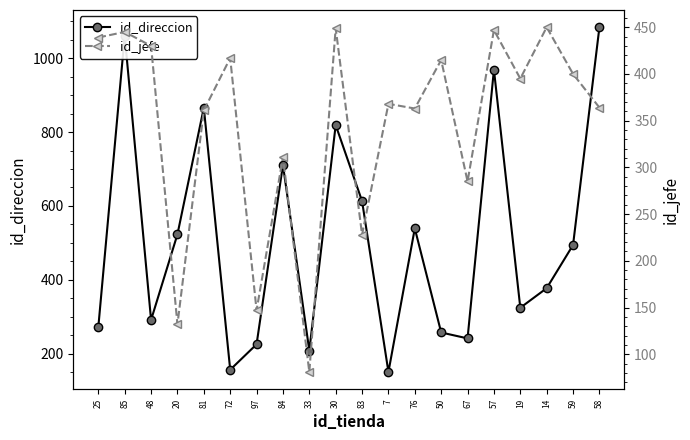

True or false: id_direccion has a value of 259 at 72.

False